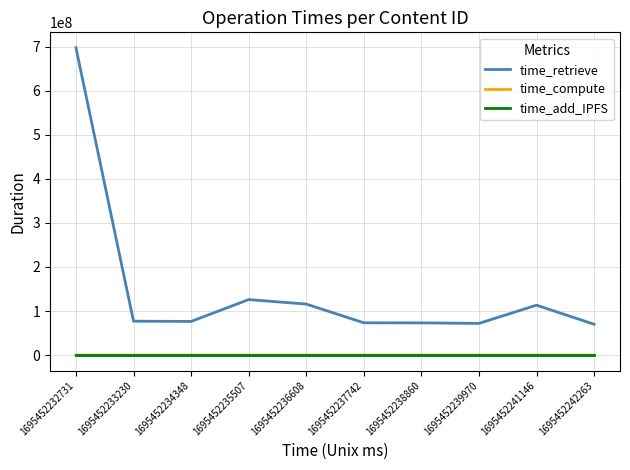

Which series has the largest range (max minus min)?

time_retrieve